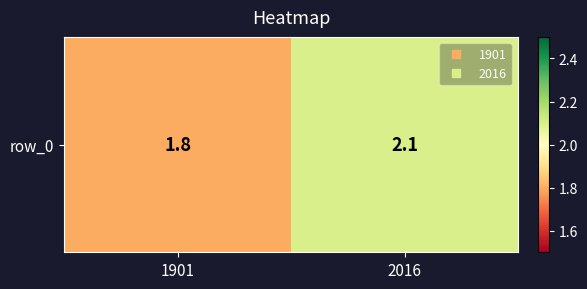

Where does the data first go above 2?

2016